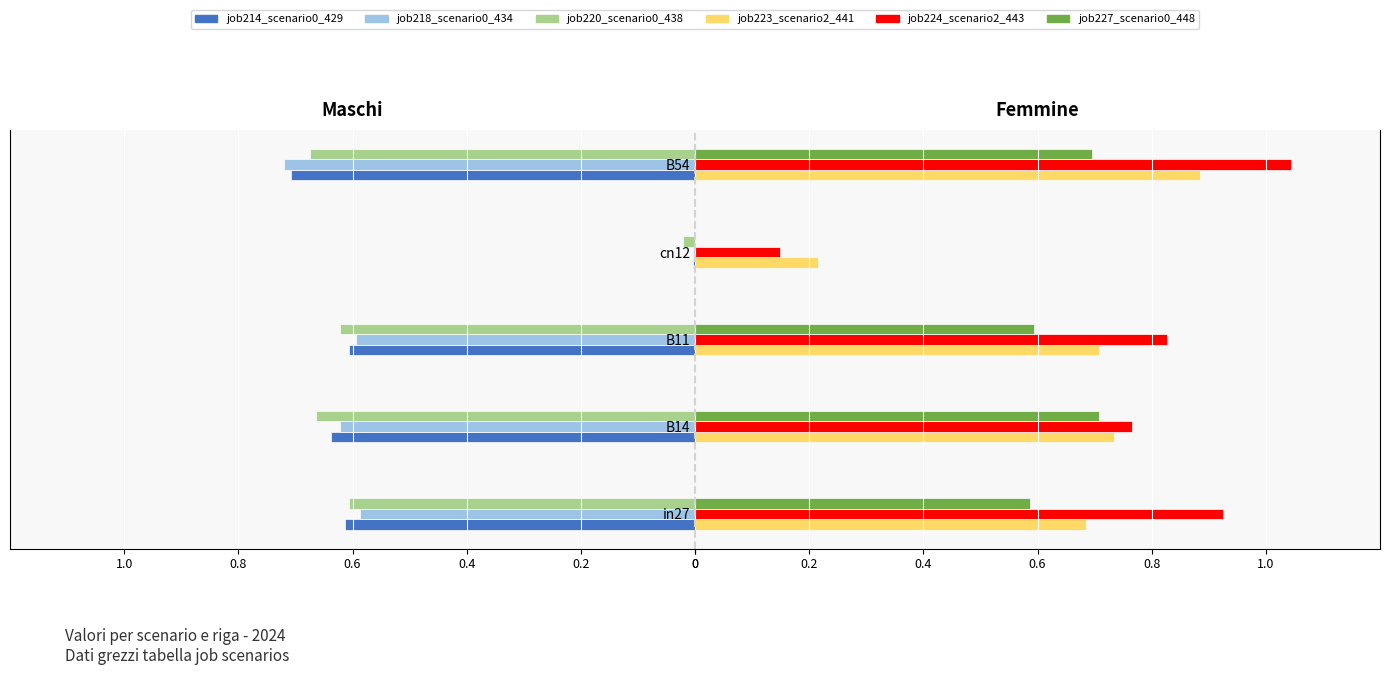

How many bars are there in each group?

6